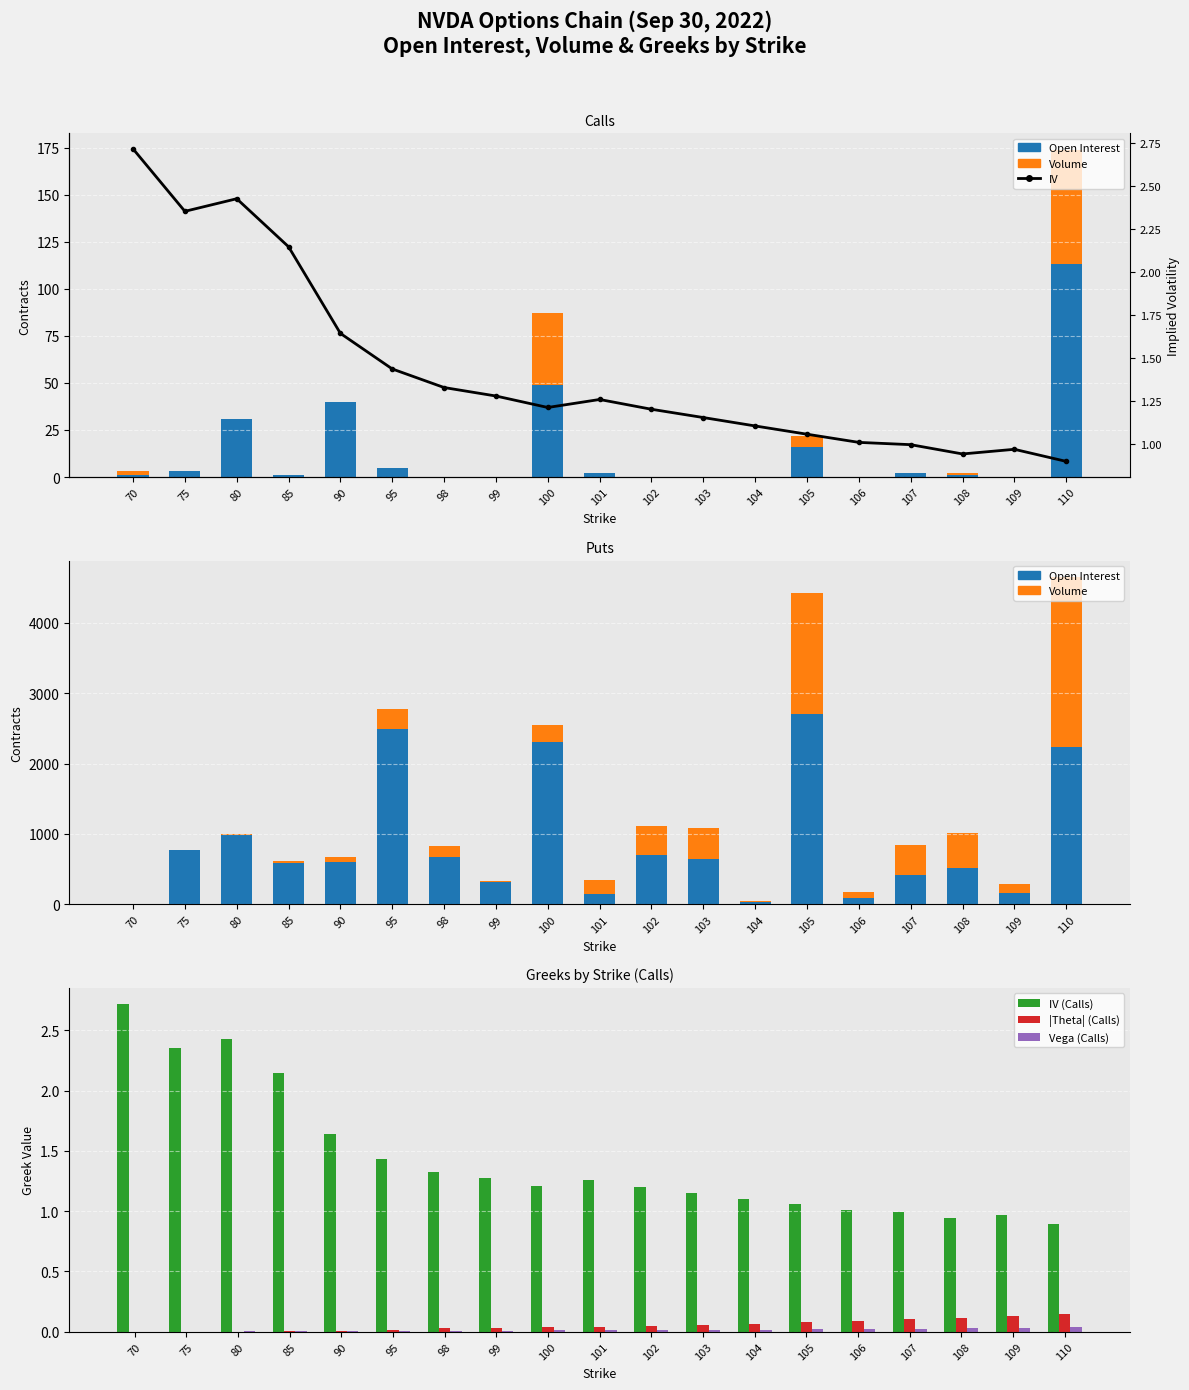

List the labels in order of IV (Calls) value, smallest first.

110, 108, 109, 107, 106, 105, 104, 103, 102, 100, 101, 99, 98, 95, 90, 85, 75, 80, 70